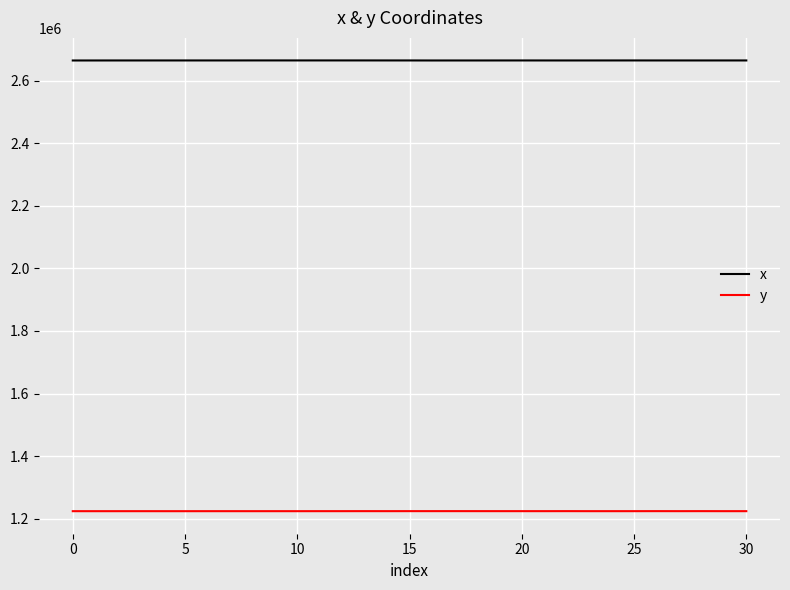

True or false: x and y intersect in this chart.

False